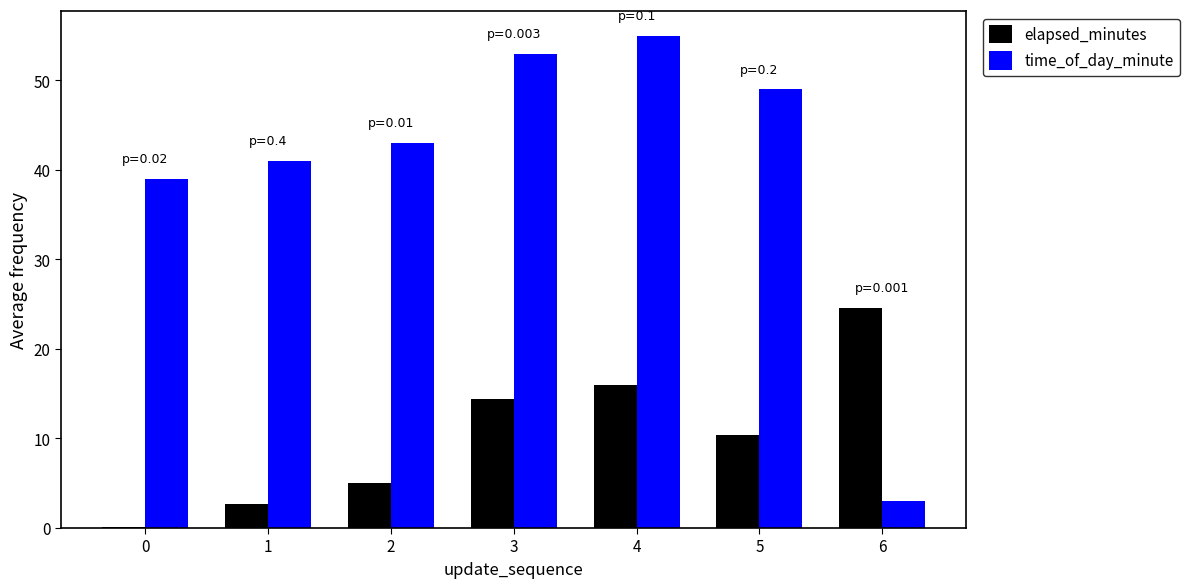

The value of elapsed_minutes at 2 is 7.8. True or false?

False